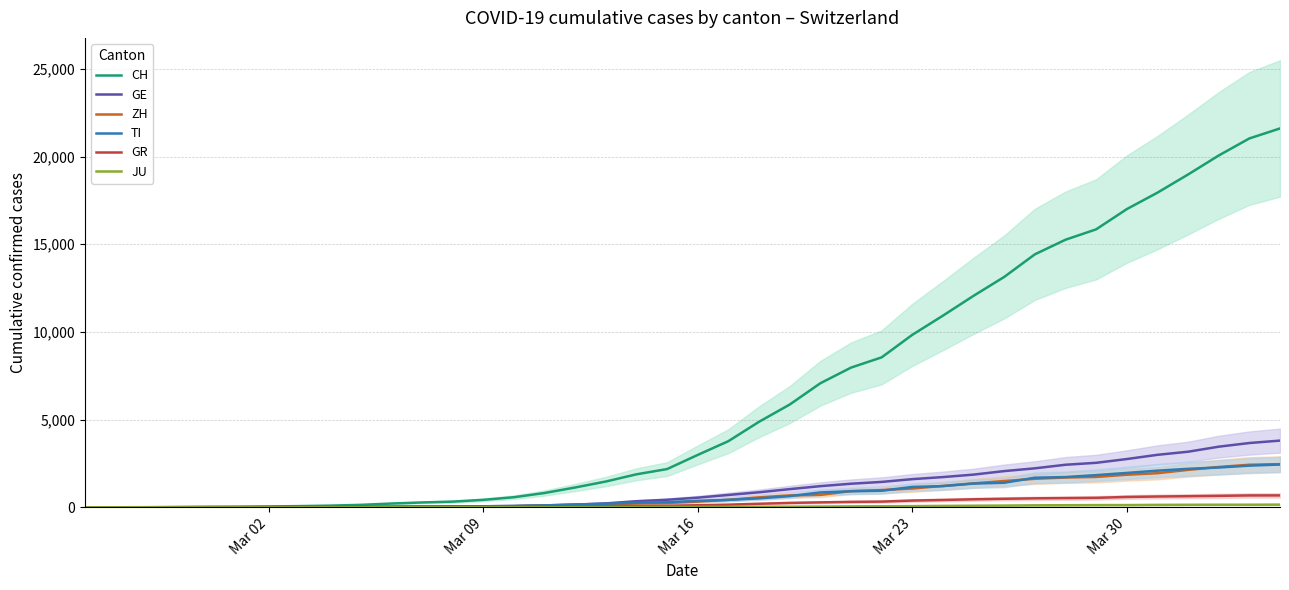

The value of TI at Mar 23 is 1162. True or false?

True